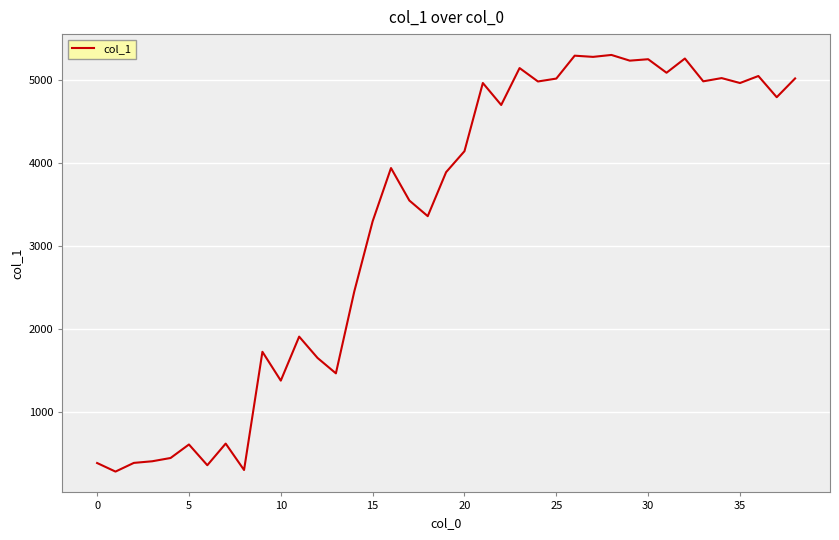

What is the difference between the maximum and minimum values?

5016.3